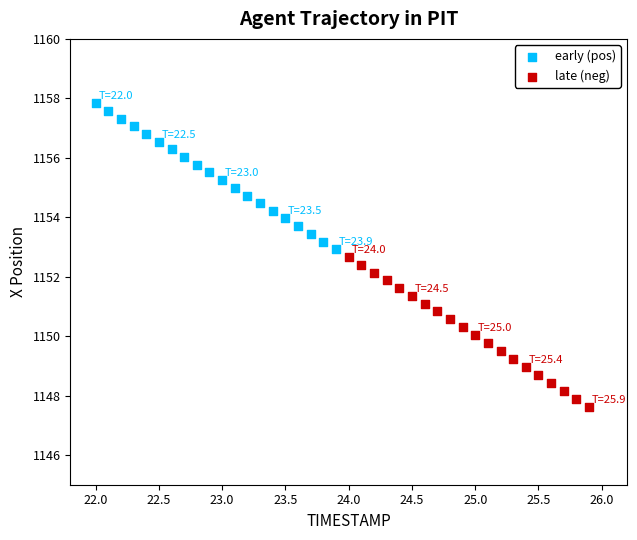

Which series has the largest Y range (max minus min)?

late (neg)